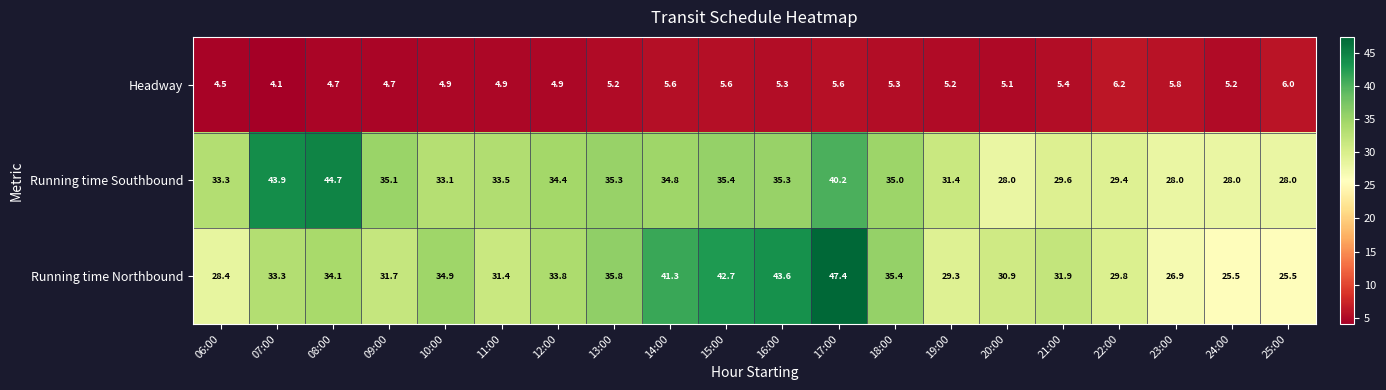

How many values in the Running time Southbound series are below 34?

10